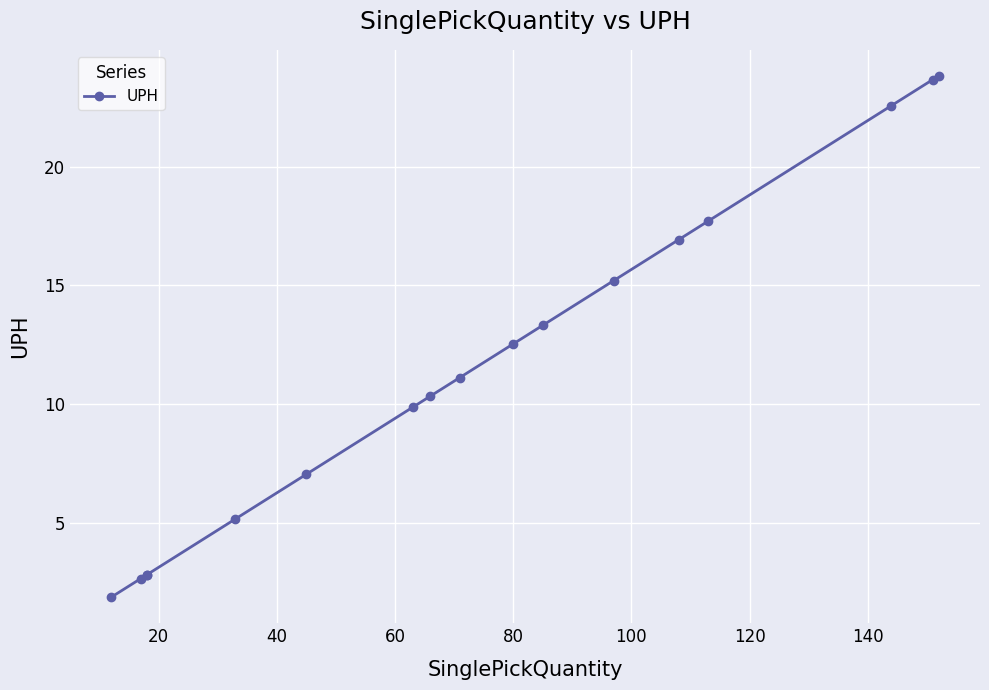

What is the ratio of the value at 100 to the value at 80?

1.4